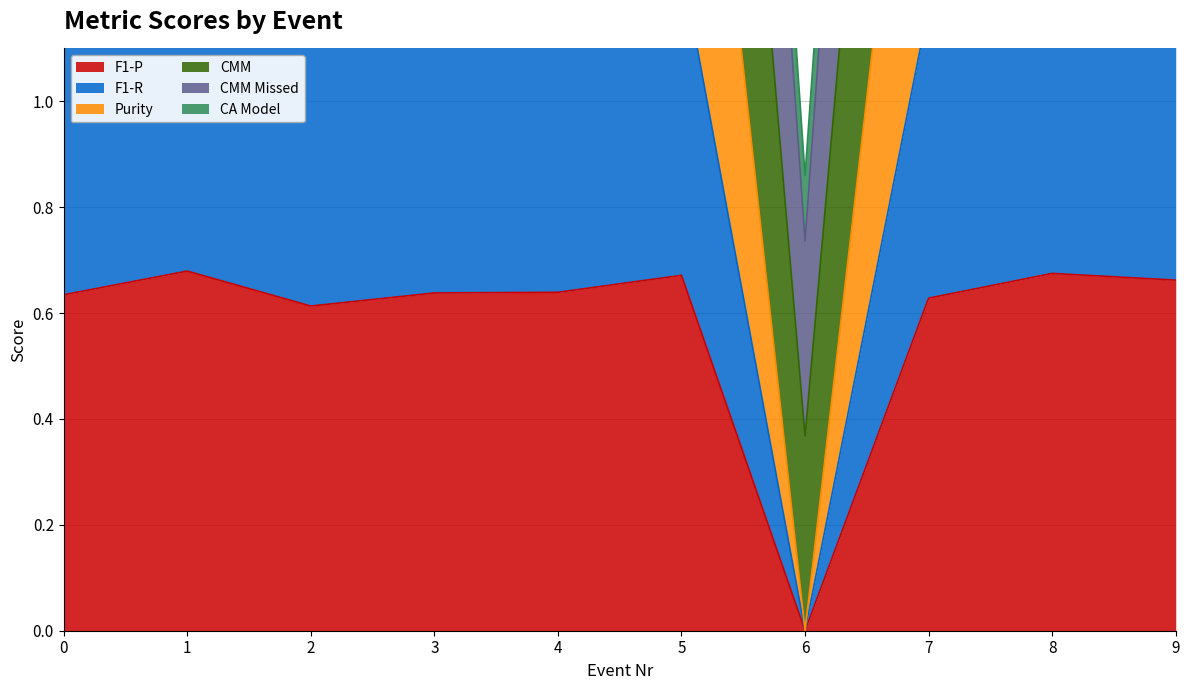

At which label is F1-P closest to 0?

6